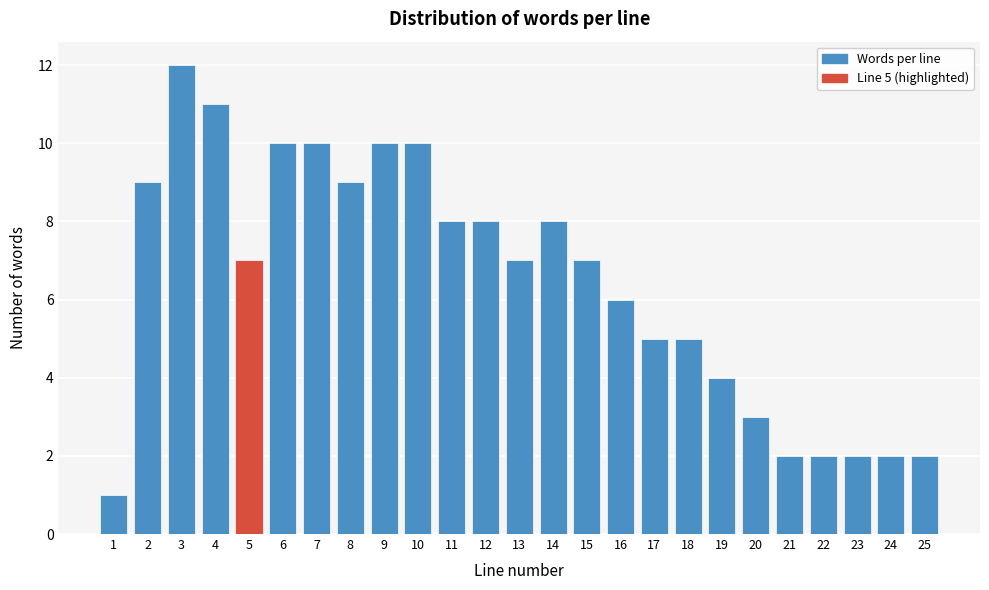

Reading left to right, what are all the values shown in this chart?

1=1	2=9	3=12	4=11	5=7	6=10	7=10	8=9	9=10	10=10	11=8	12=8	13=7	14=8	15=7	16=6	17=5	18=5	19=4	20=3	21=2	22=2	23=2	24=2	25=2